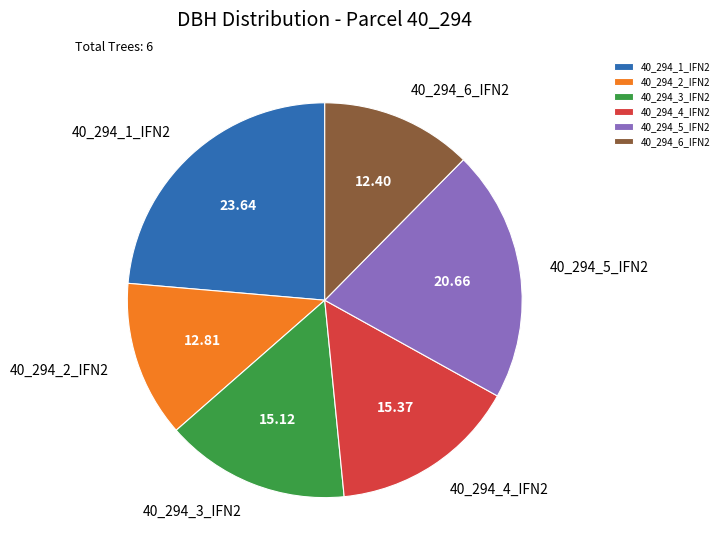

Which has a higher value, 40_294_5_IFN2 or 40_294_6_IFN2?

40_294_5_IFN2